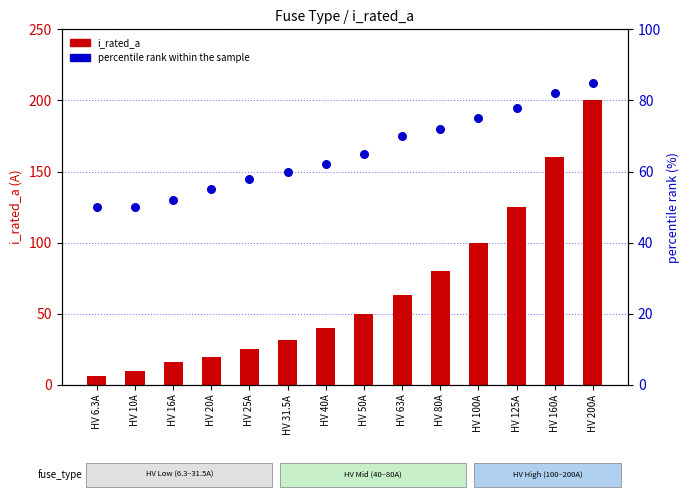

At which category is the sum across all series the highest?

HV 200A